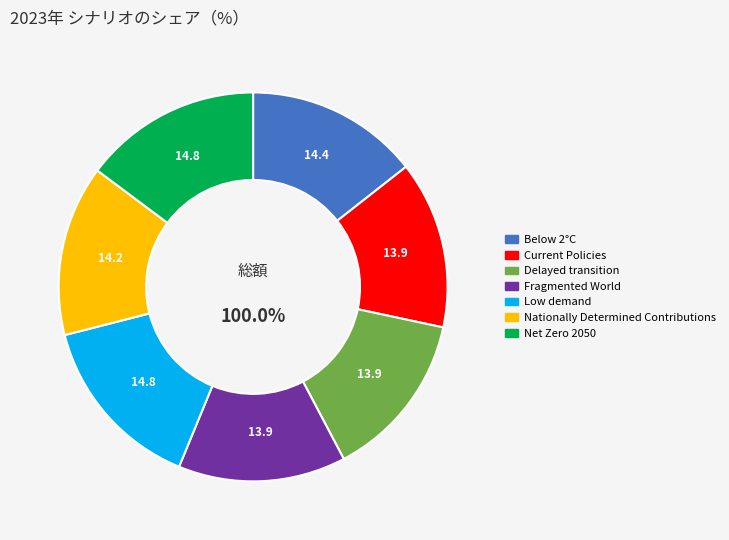

Is Below 2°C the majority of the pie?

No